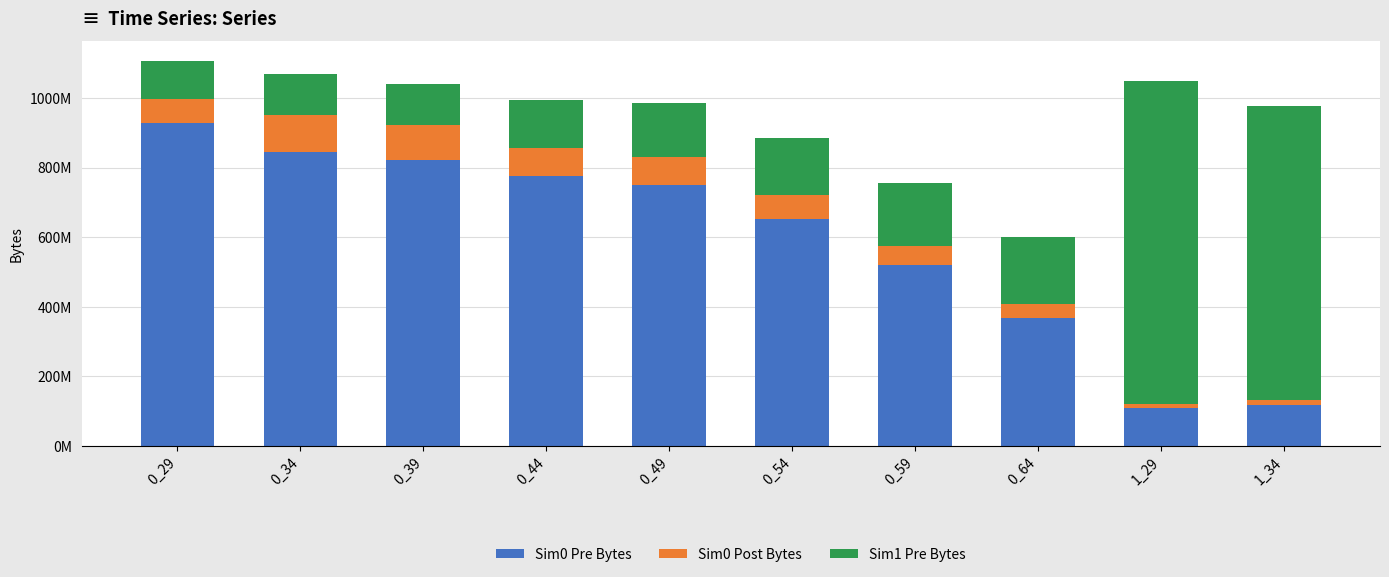

At which category is the sum across all series the highest?

0_29